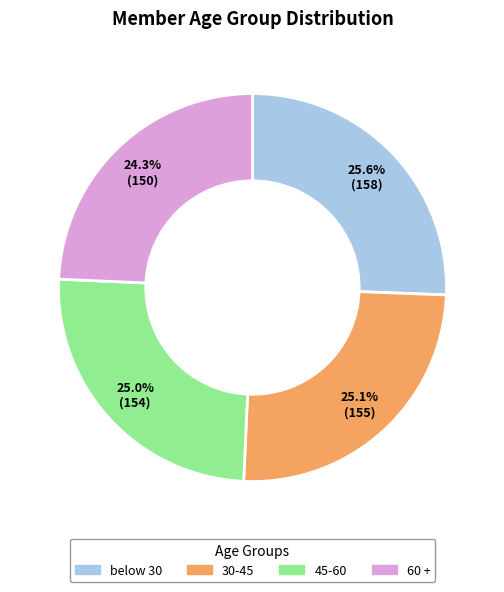

To the nearest percent, what percentage of the pie is 60 +?

24%